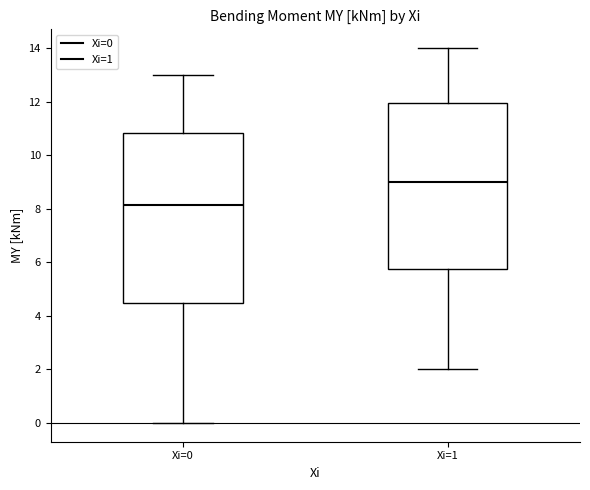

Where does the median line of the box for Xi=0 sit on the y-axis? The values are not printed on the chart, so give them approximately, as read against the axis.

8.2